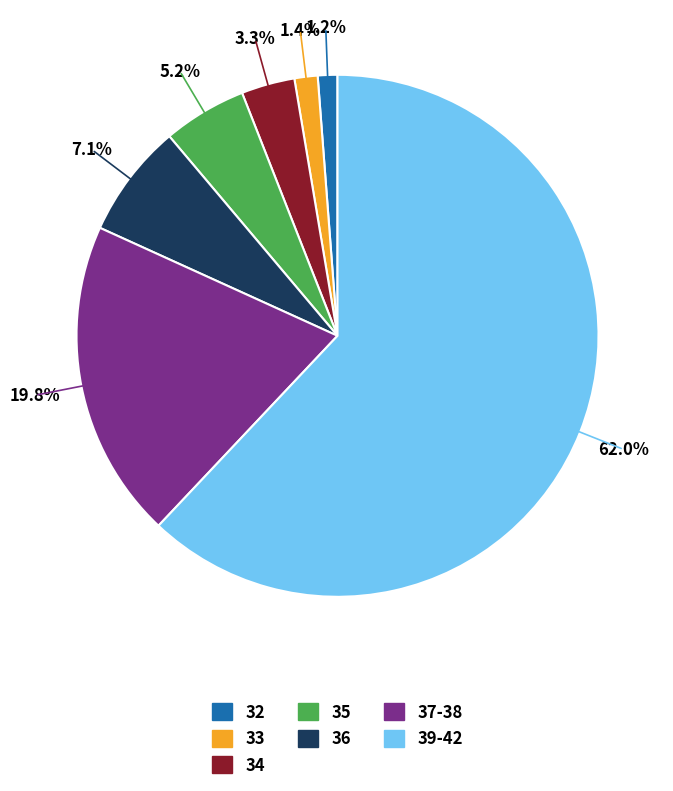

Between 35 and 39-42, which is larger?

39-42